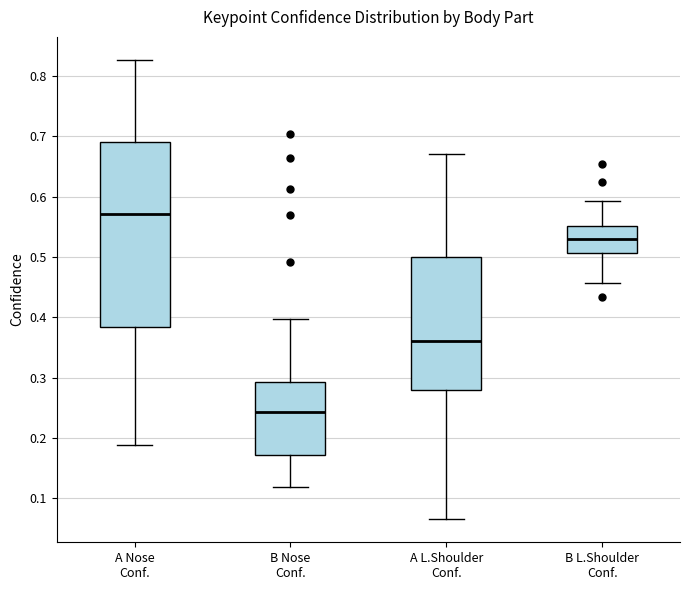

Which box is the tallest, from its lower edge to its upper edge?

A Nose Conf.